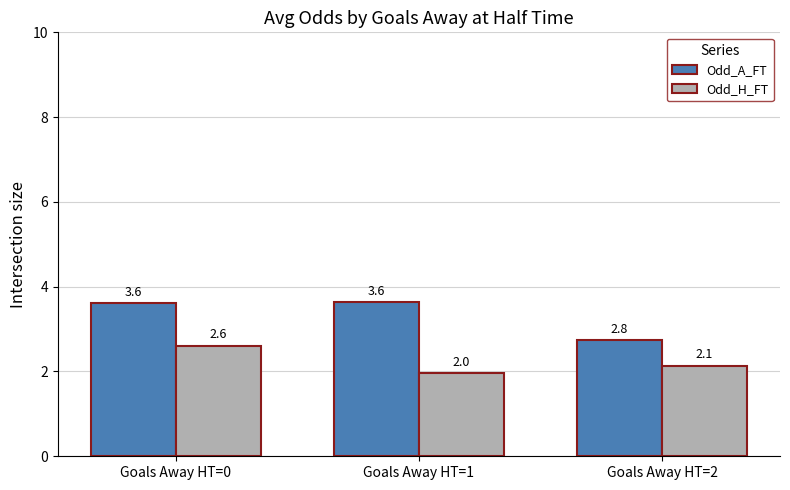

Which series has the largest total across all categories?

Odd_A_FT